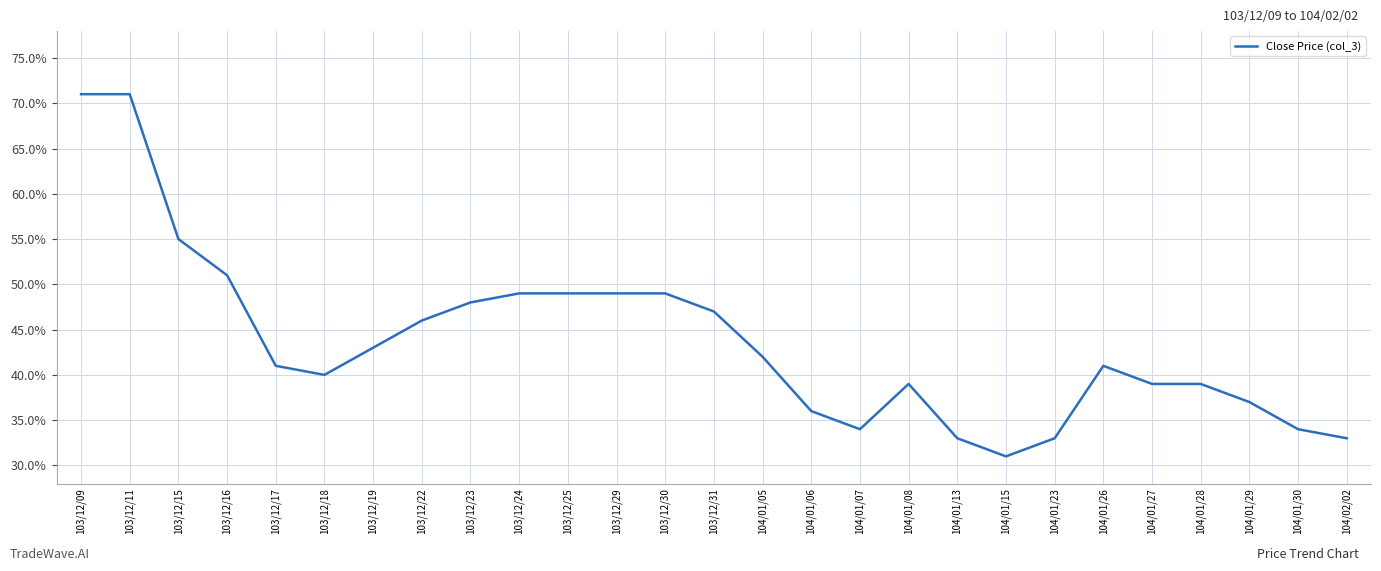

The chart shows a value of 0.6 at 104/01/07. True or false?

False